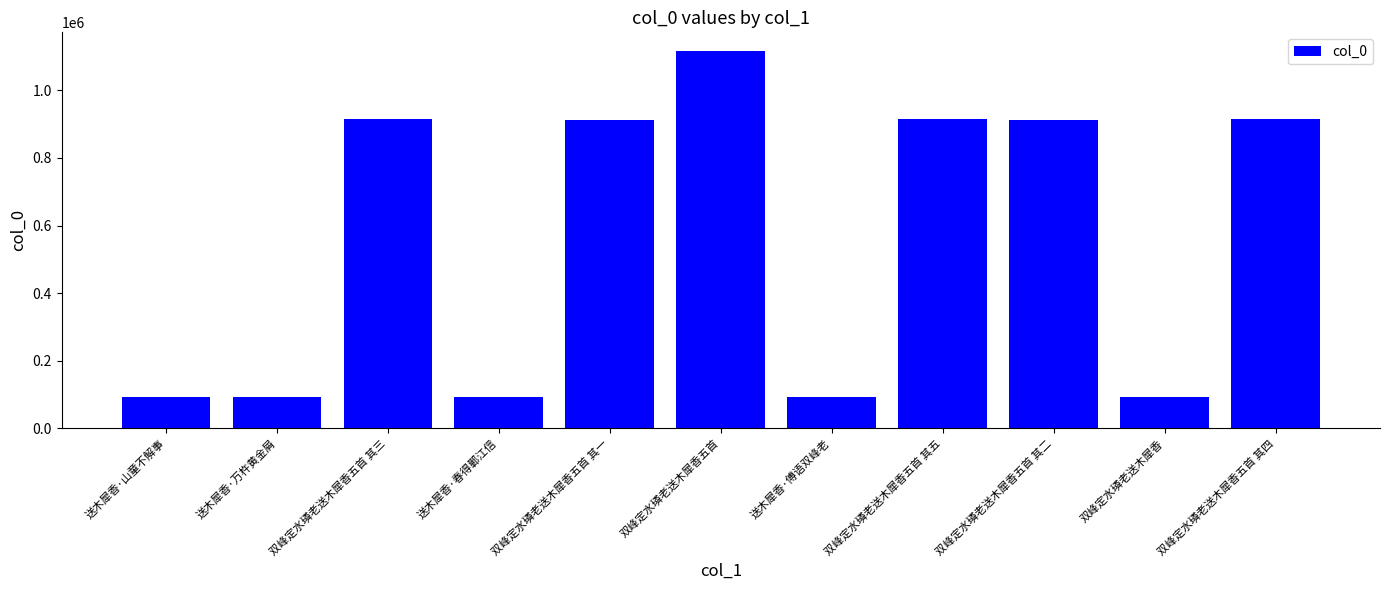

Which category has the highest value across all series?

双峰定水璘老送木犀香五首